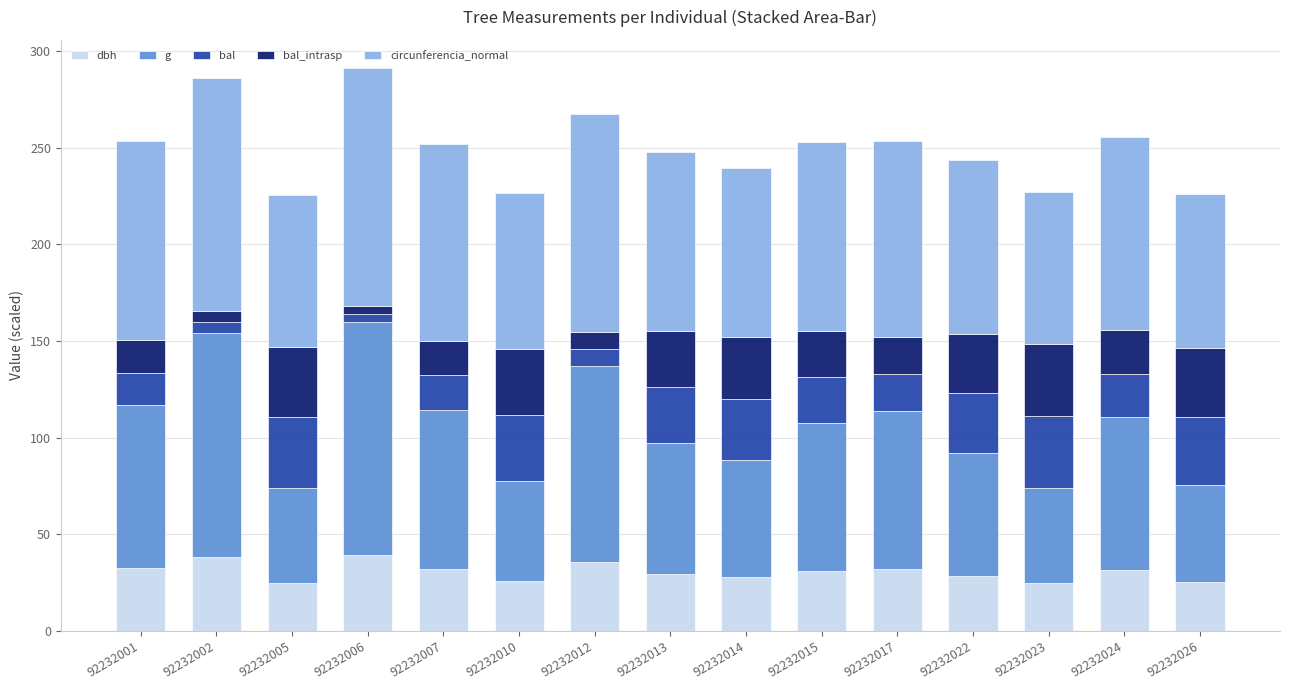

What are all the series names shown in the legend?

dbh, g, bal, bal_intrasp, circunferencia_normal